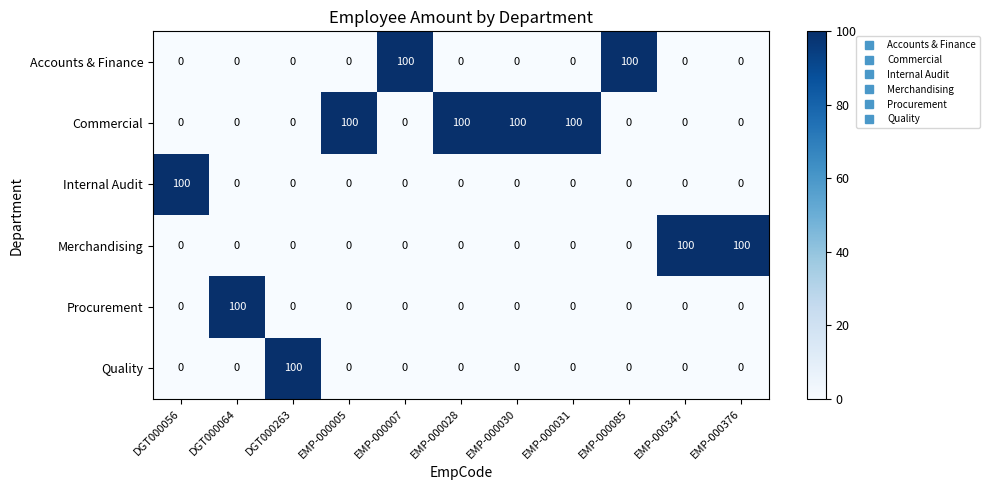

At how many categories does at least one series exceed 76?

11